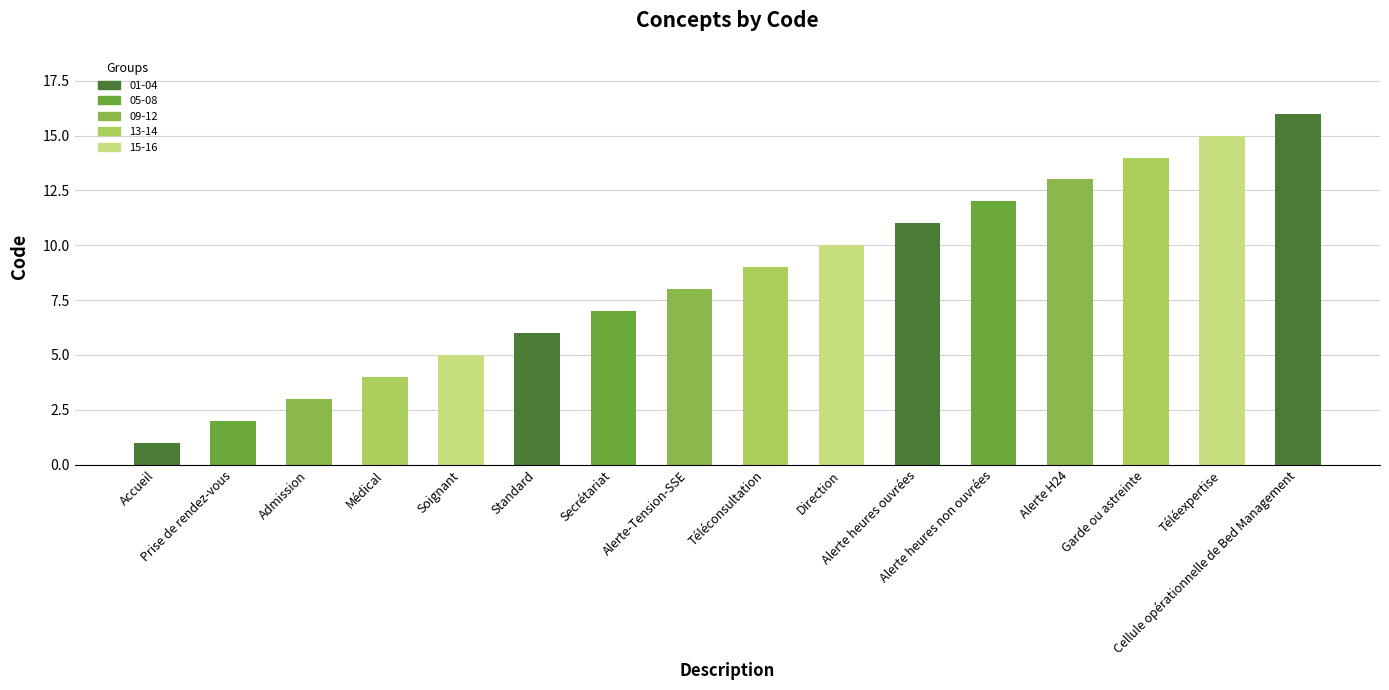

Approximately how many times larger is the value at Médical compared to Accueil?

4.0